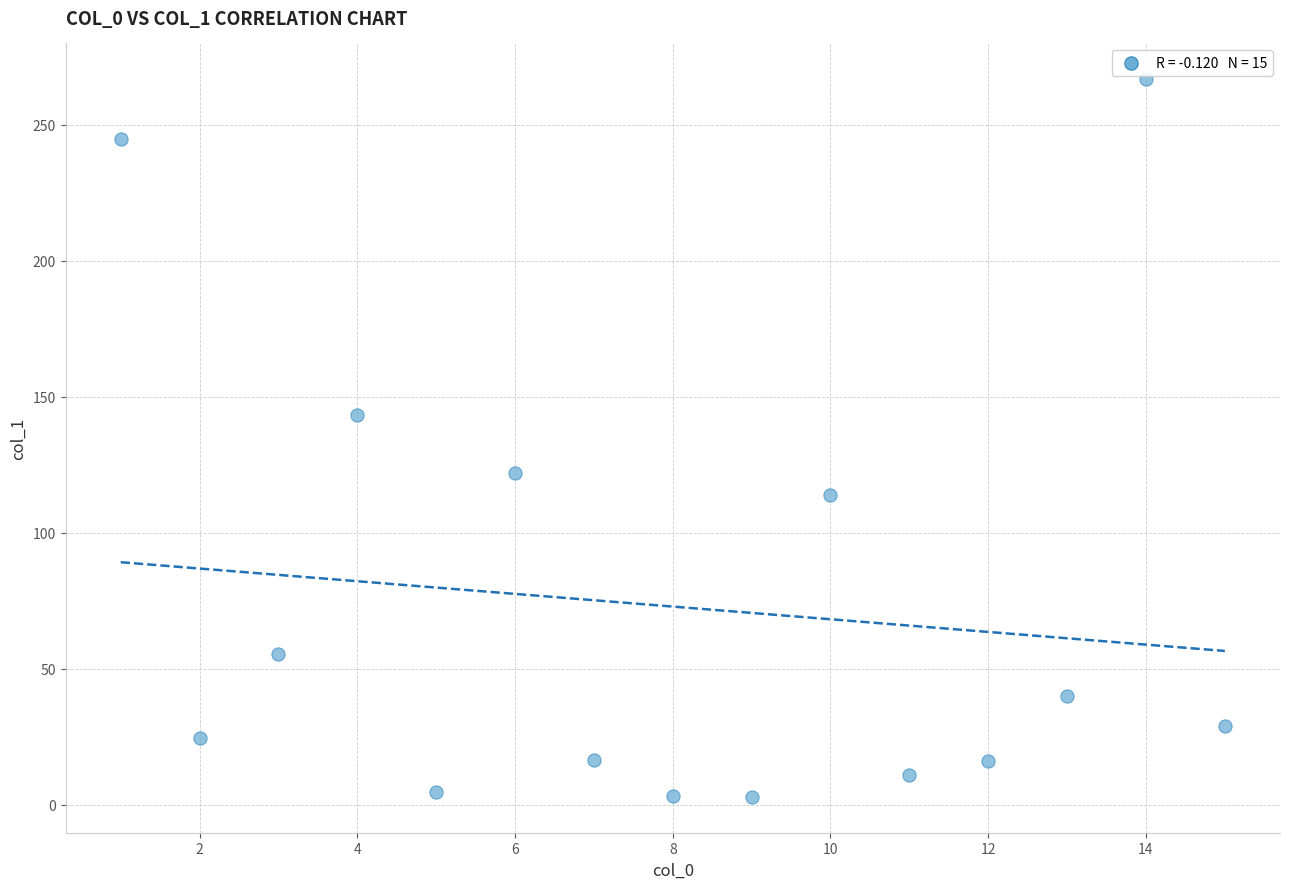

What is the range of X values (max minus min)?

14.0